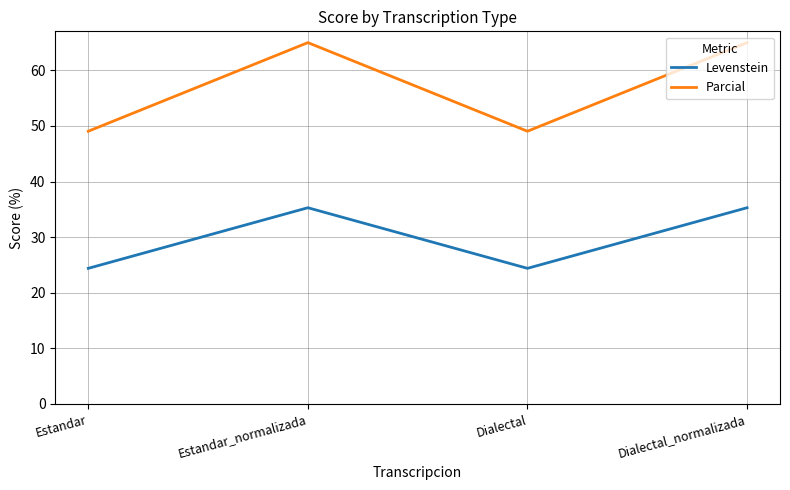

What is the approximate value of Parcial at Dialectal?

49.1